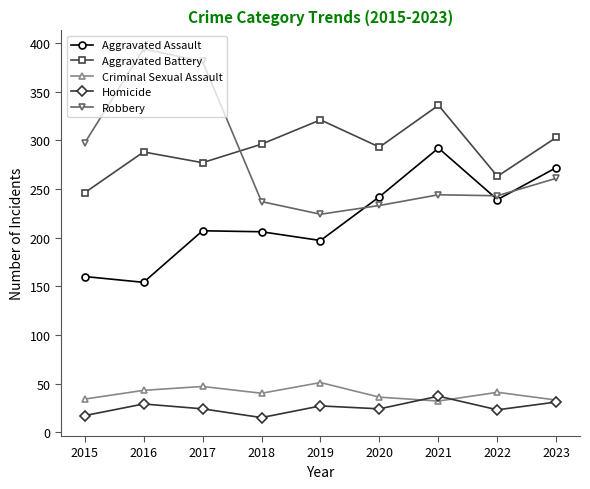

What is the value of the Robbery point at the 7th from the left?

244